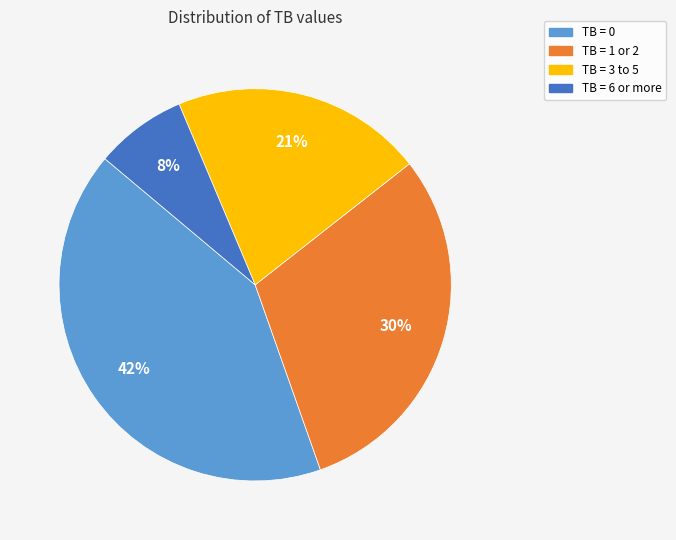

What is the smallest slice in the pie chart?

TB = 6 or more